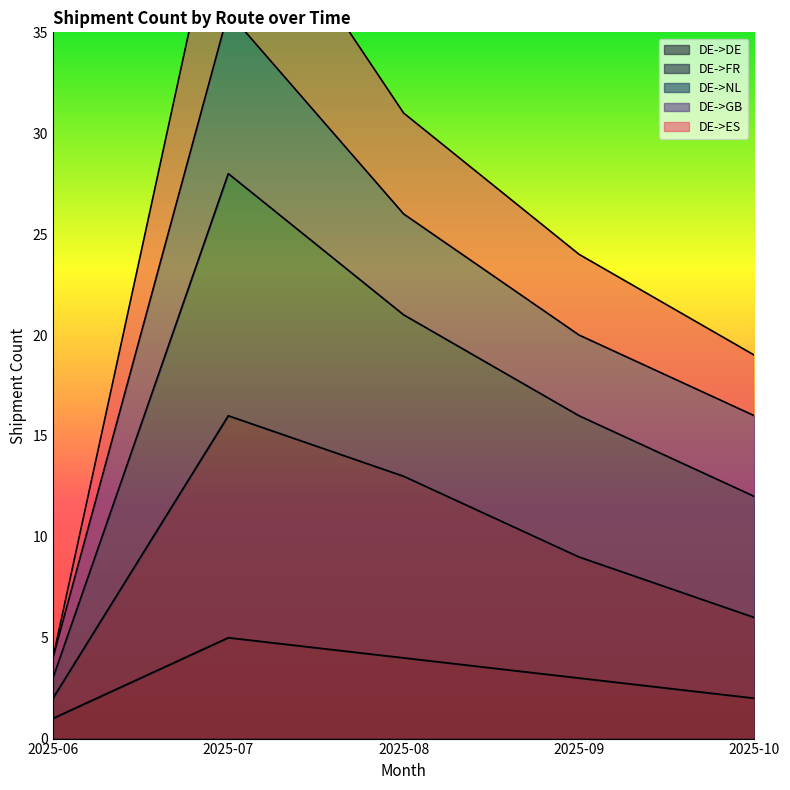

At how many categories does at least one series exceed 13?

4